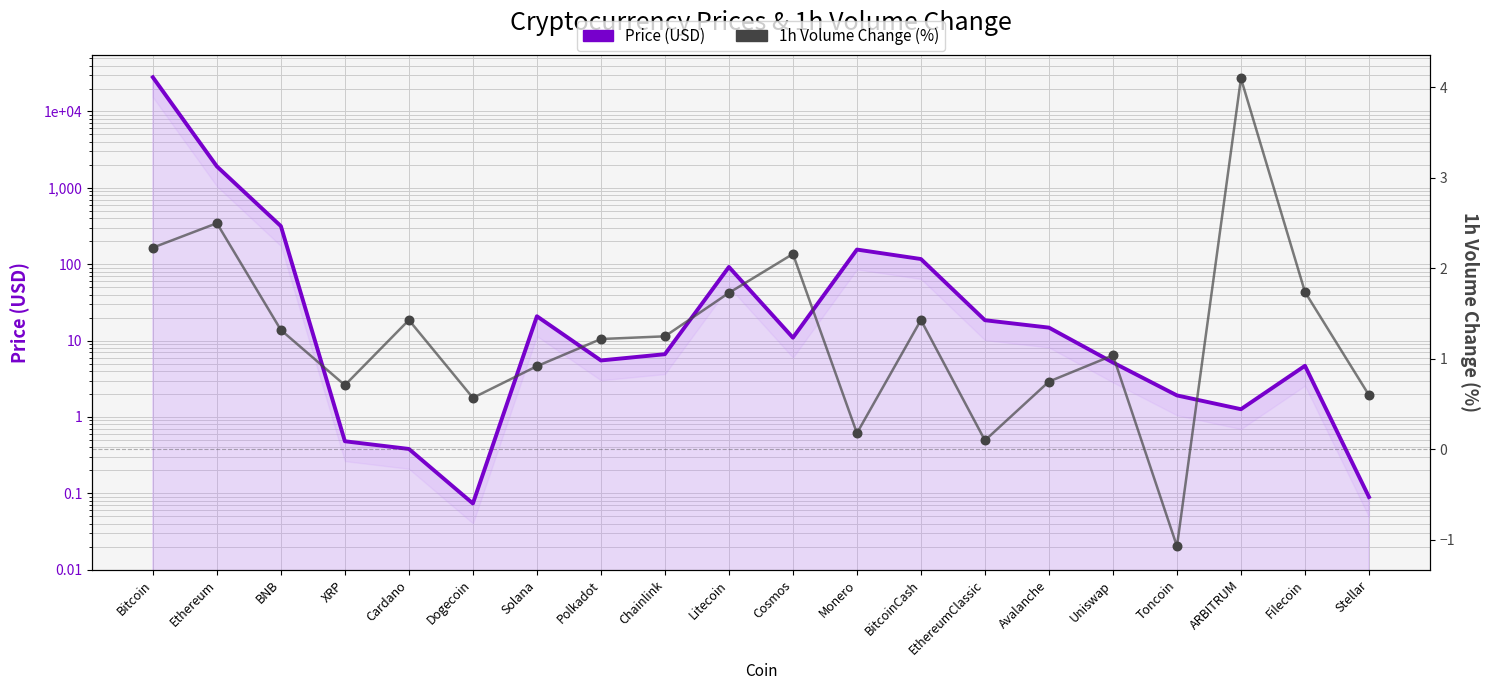

What are all the series names shown in the legend?

Price (USD), 1h Volume Change (%)